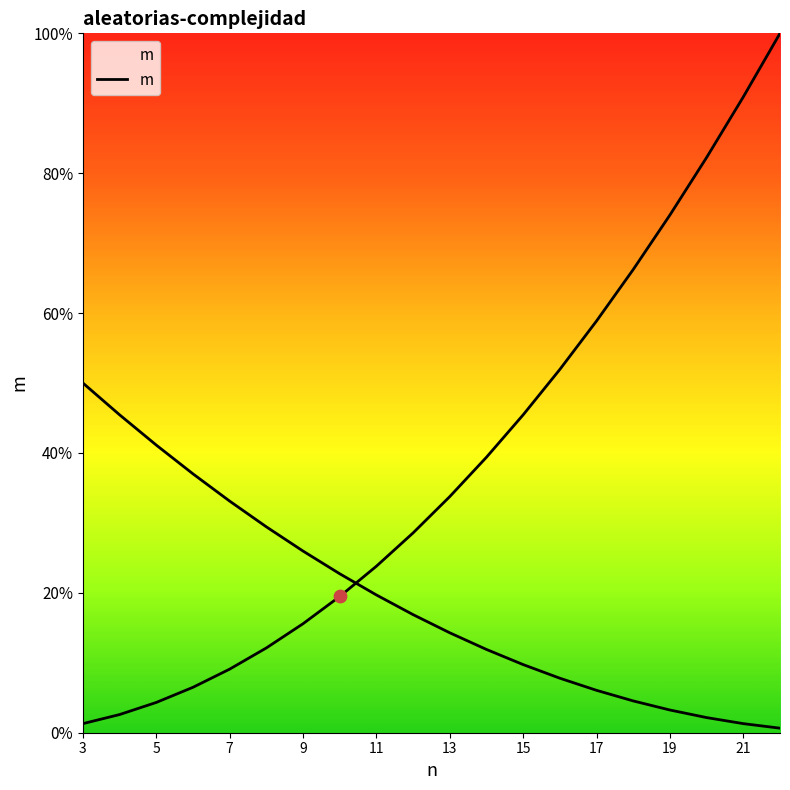

Between 9 and 11, which is larger?

11